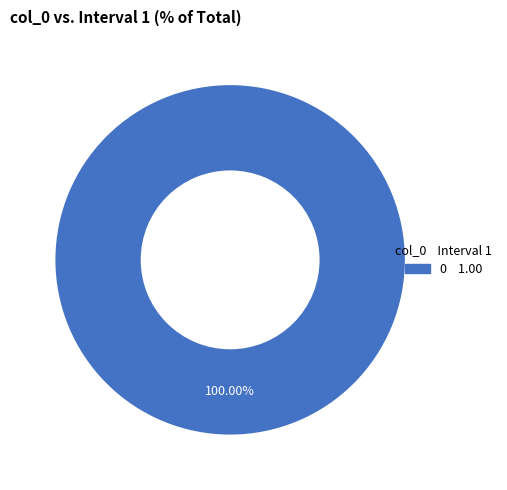

Is there a majority slice in this chart?

Yes